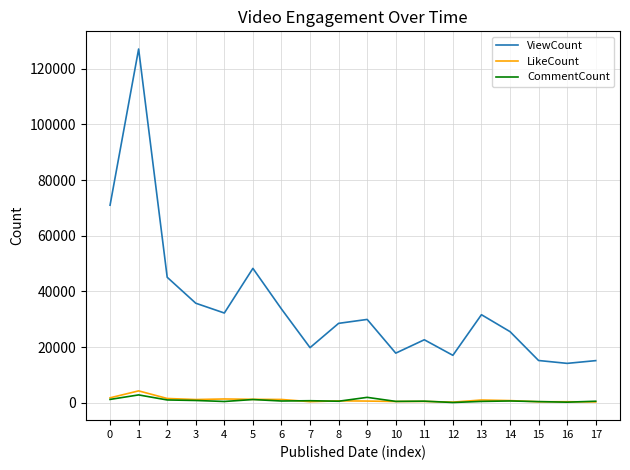

What is the difference between the ViewCount values at 5 and 1?

78804